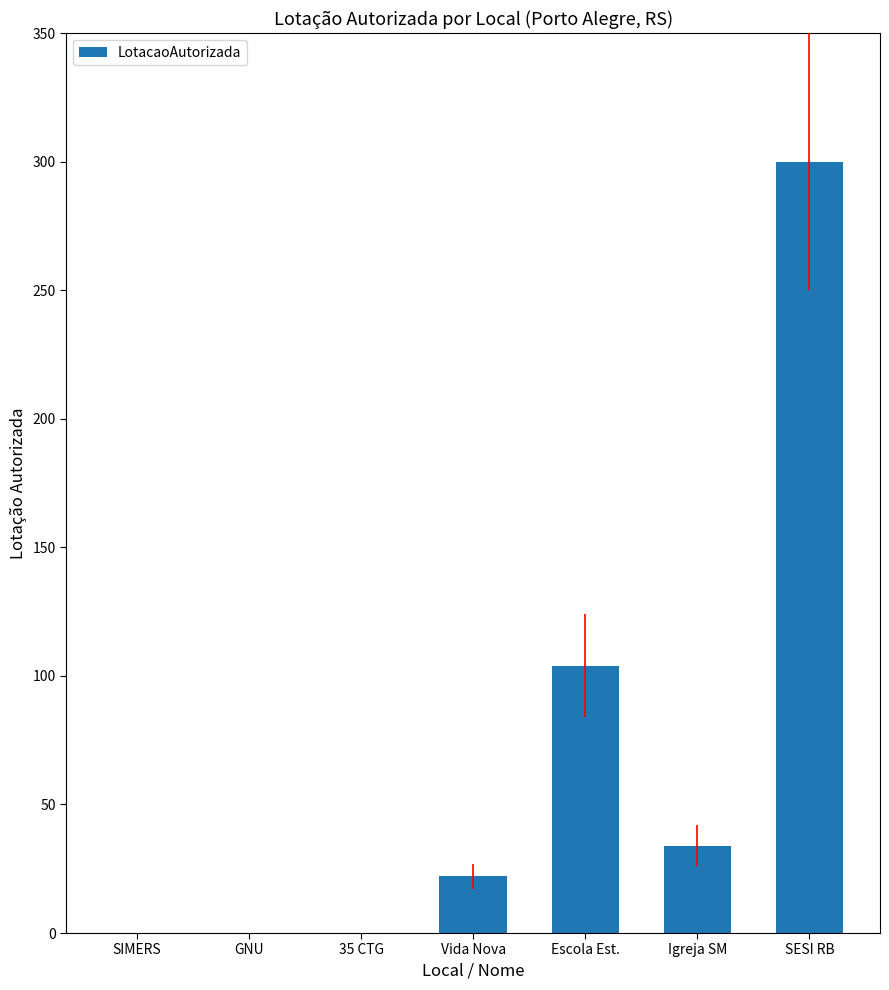

What is the ratio of the value at Vida Nova to the value at Igreja SM?

0.6